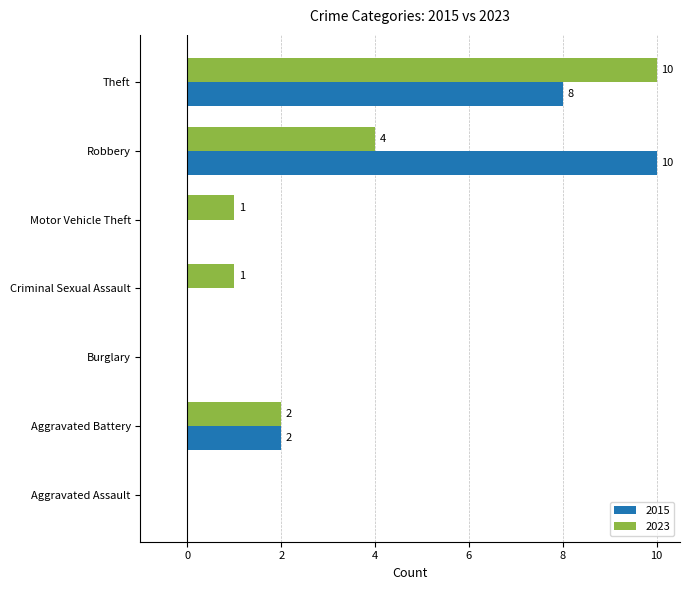

Which series changed the most between Burglary and Robbery?

2015